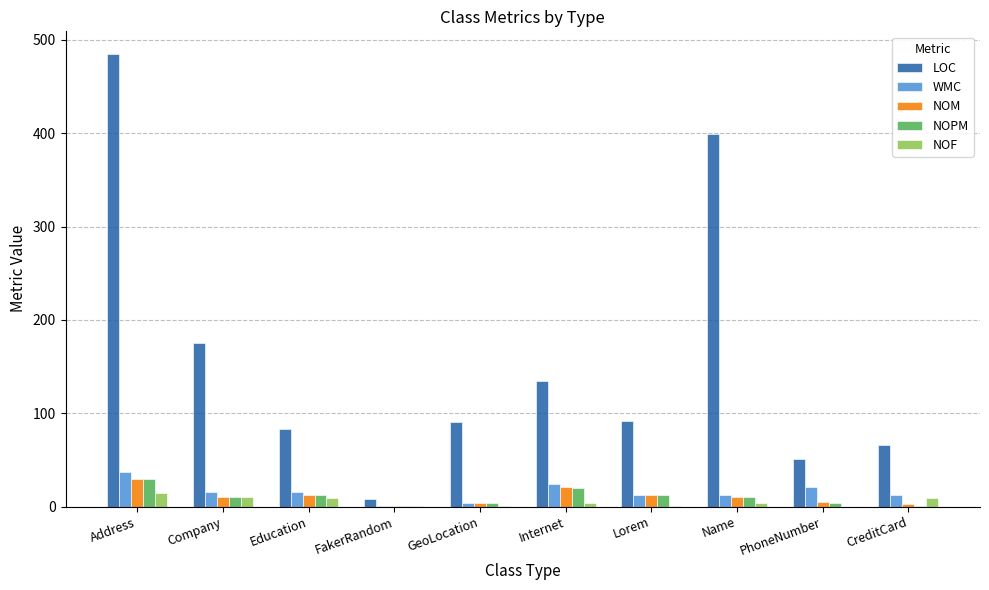

Count the number of data series in this chart.

5